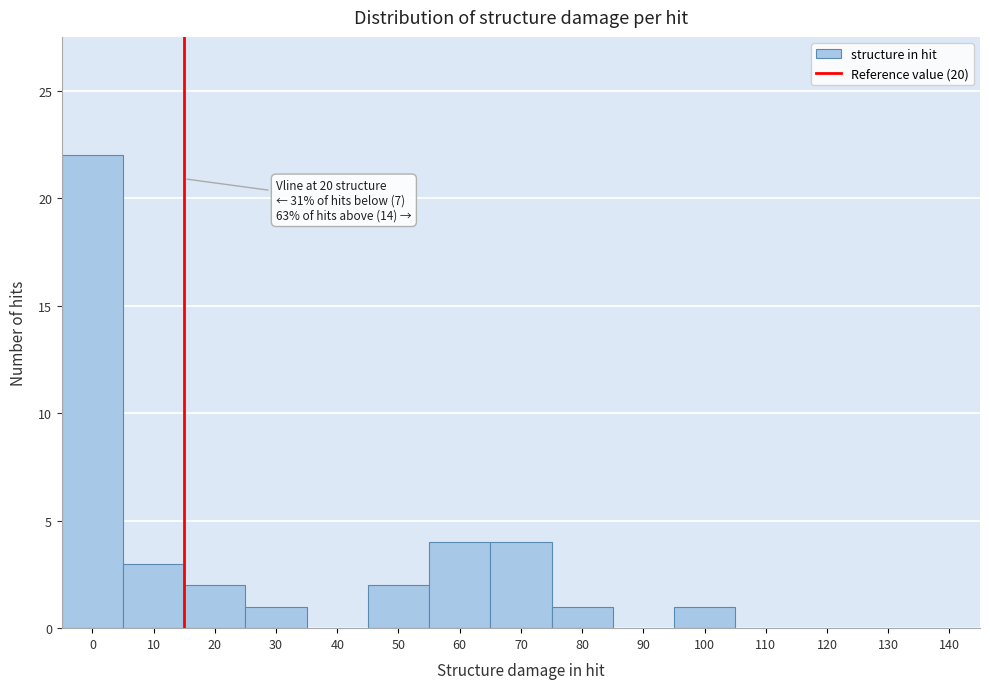

Reading right to left, what are all the values shown in this chart?

140=0	130=0	120=0	110=0	100=1	90=0	80=1	70=4	60=4	50=2	40=0	30=1	20=2	10=3	0=22